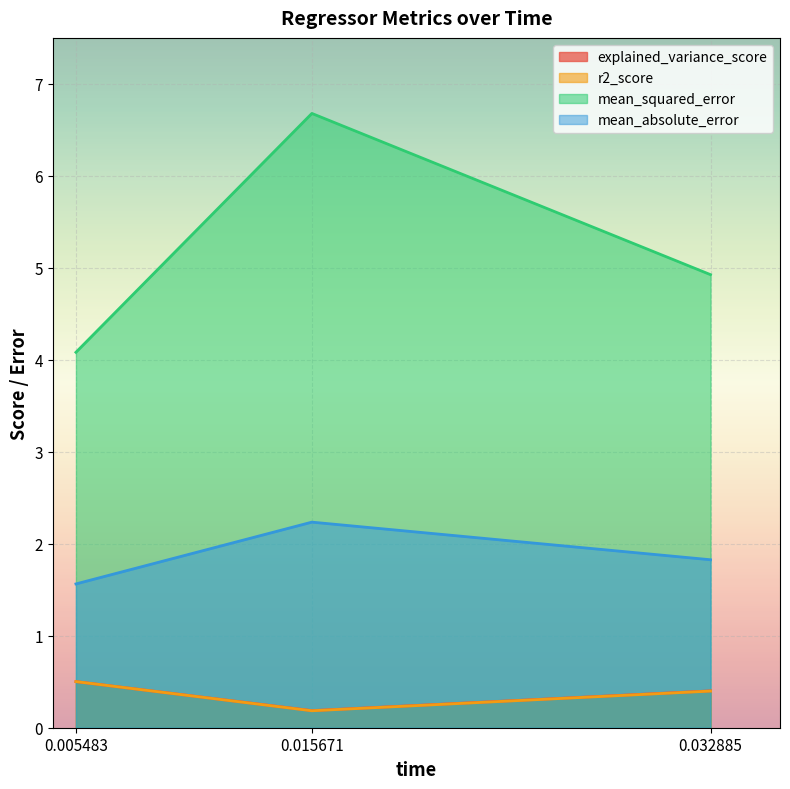

At 0.005483, list the series in order from largest to smallest.

mean_squared_error, mean_absolute_error, explained_variance_score, r2_score